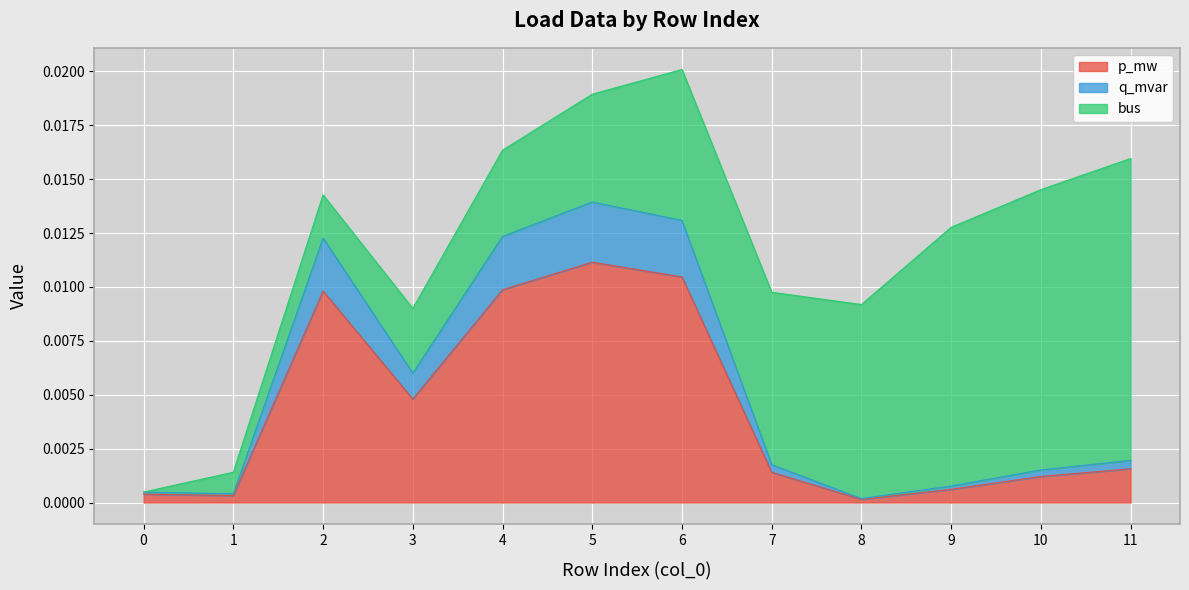

At which label does p_mw reach its peak?

5